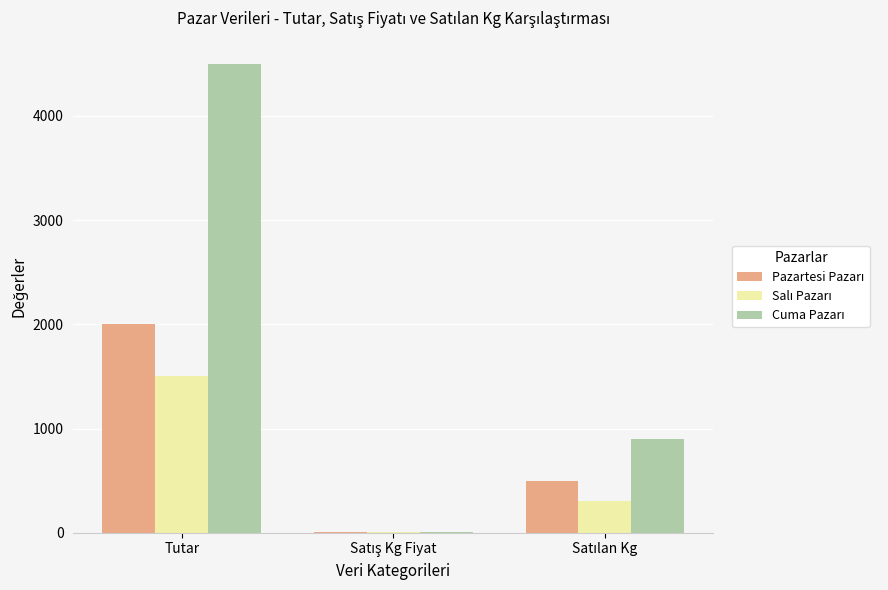

At which category is the sum across all series the highest?

Tutar